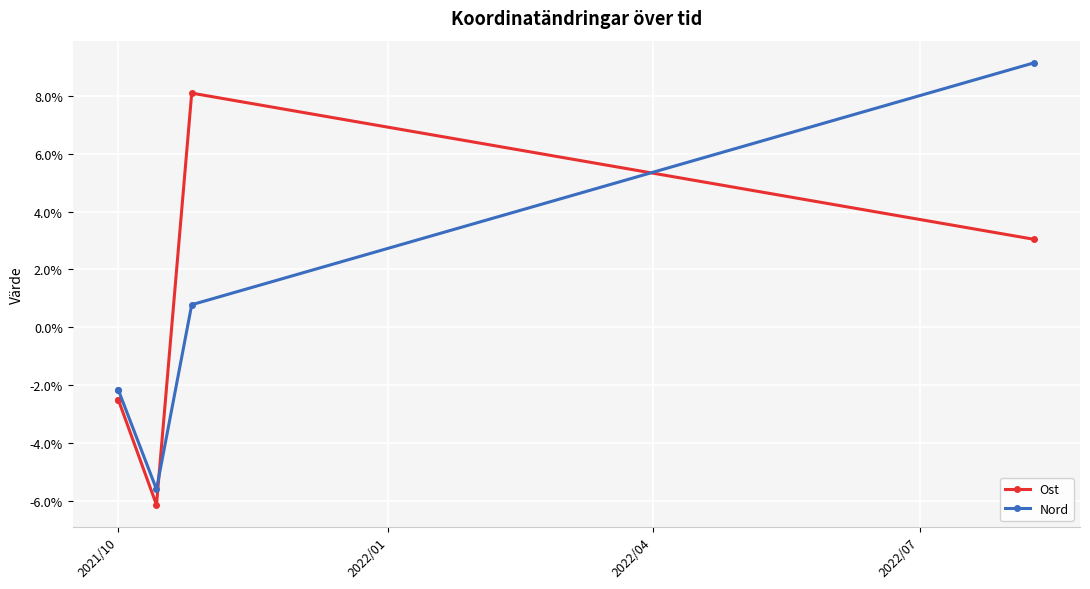

What is the difference between the maximum and minimum values in the Nord series?

14.7